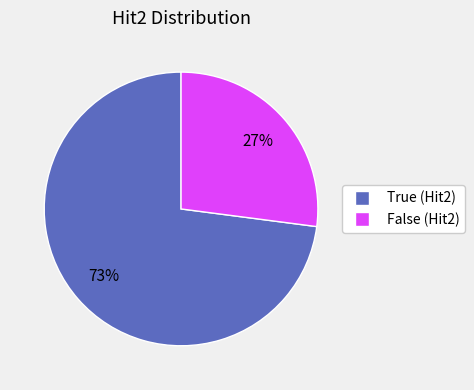

Does any single category account for the majority?

Yes